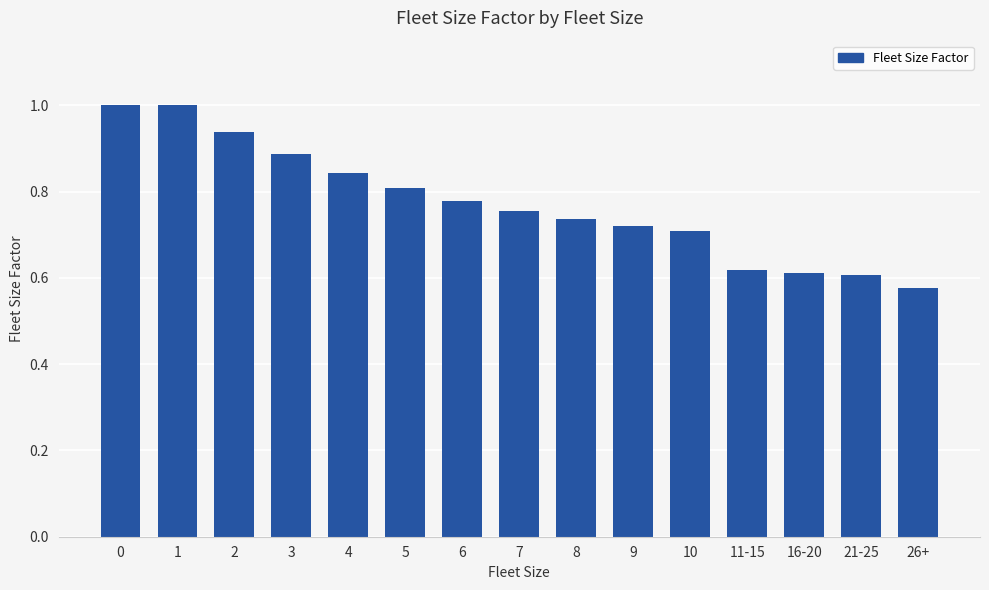

The chart shows a value of 0.4 at 16-20. True or false?

False